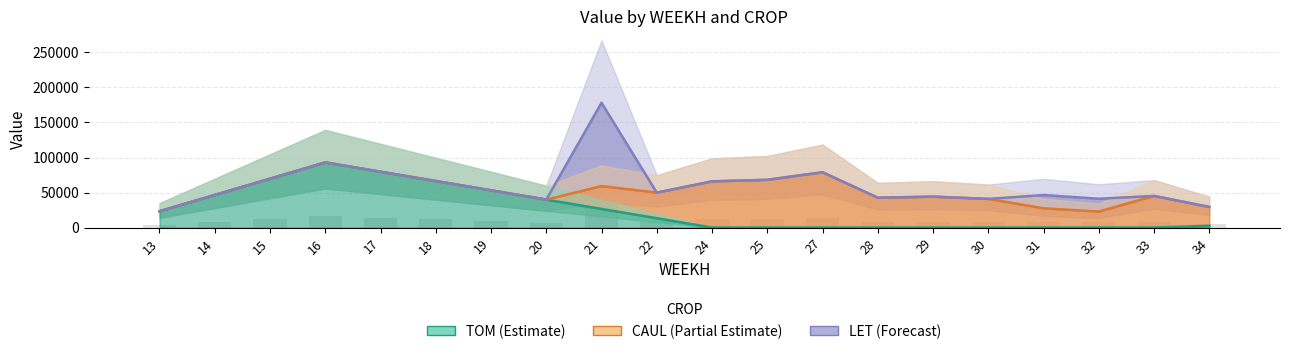

How many groups of bars are there?

20